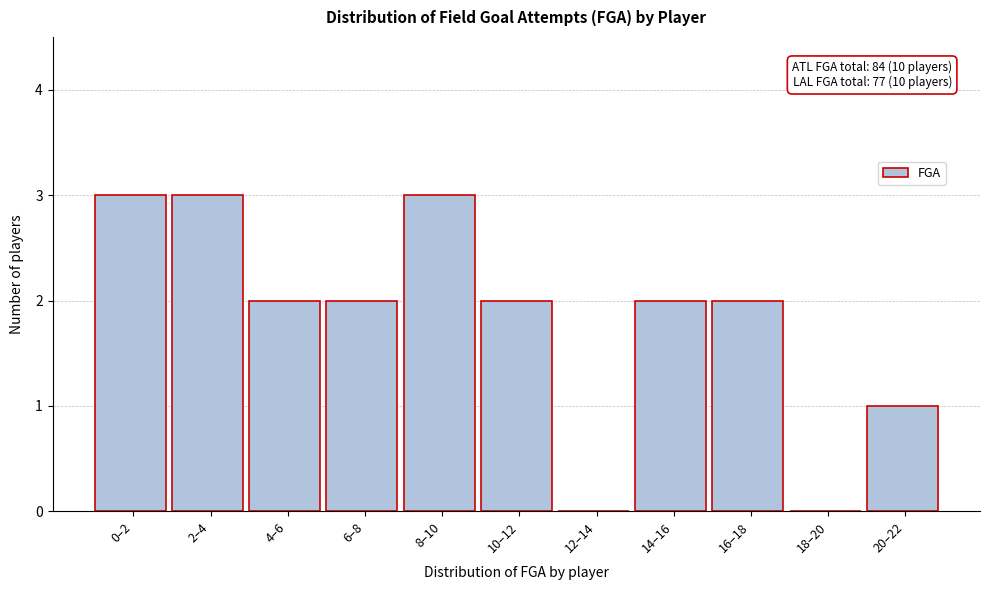

Reading left to right, transcribe all the data shown in this chart.

0–2=3	2–4=3	4–6=2	6–8=2	8–10=3	10–12=2	12–14=0	14–16=2	16–18=2	18–20=0	20–22=1